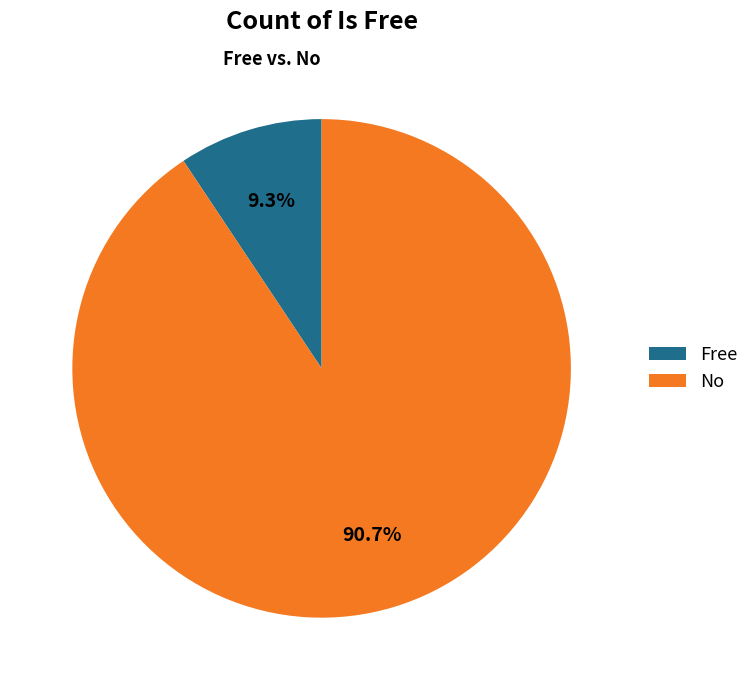

Rank the categories by value from highest to lowest.

No, Free